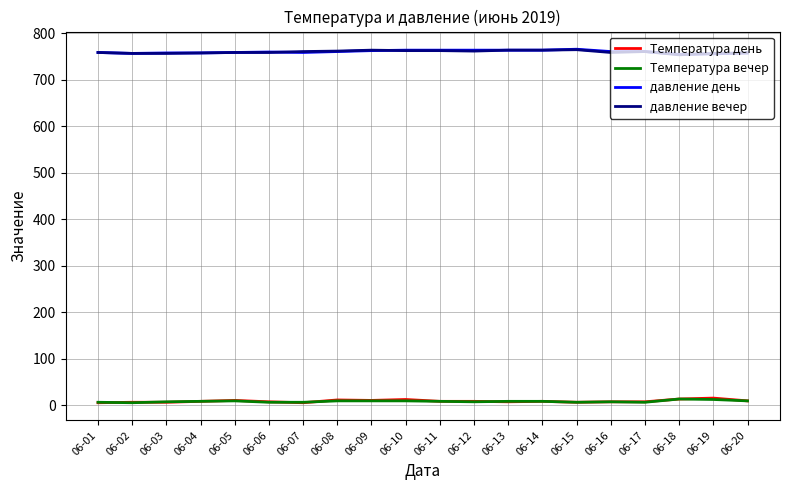

True or false: давление вечер has a value of 1226 at 06-02.

False